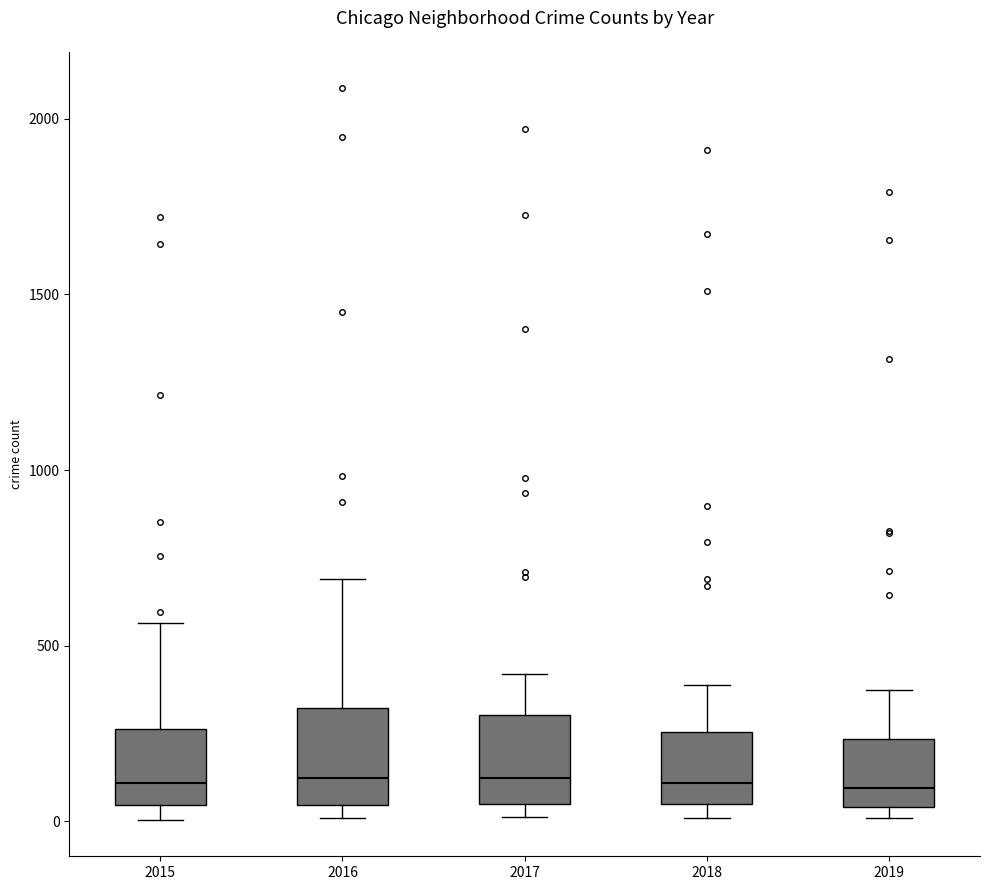

Reading left to right, transcribe this box plot: for each box, give where its median line is, the range the box spans, and where its two whiskers end, as read against the y-axis. The values are not printed on the chart, so give them approximately, as read against the axis.

2015: median 100, box 50 to 250, whiskers 0 to 550
2016: median 150, box 50 to 300, whiskers 0 to 700
2017: median 100, box 50 to 300, whiskers 0 to 400
2018: median 100, box 50 to 250, whiskers 0 to 400
2019: median 100, box 50 to 250, whiskers 0 to 400